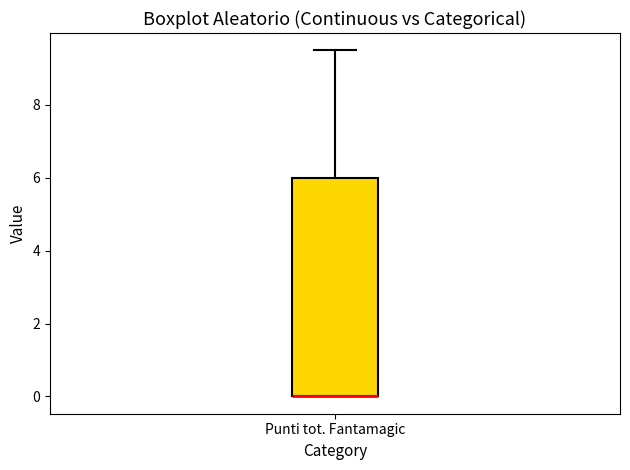

Where is the lower edge of the box for Punti tot. Fantamagic on the y-axis? The values are not printed on the chart, so give them approximately, as read against the axis.

0.0